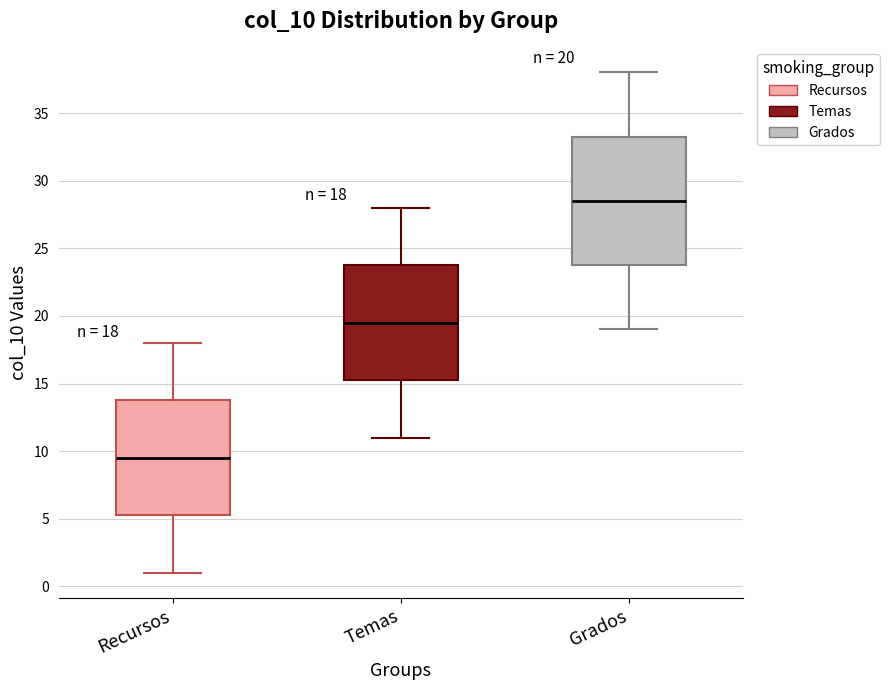

Which box is the tallest, from its lower edge to its upper edge?

Grados